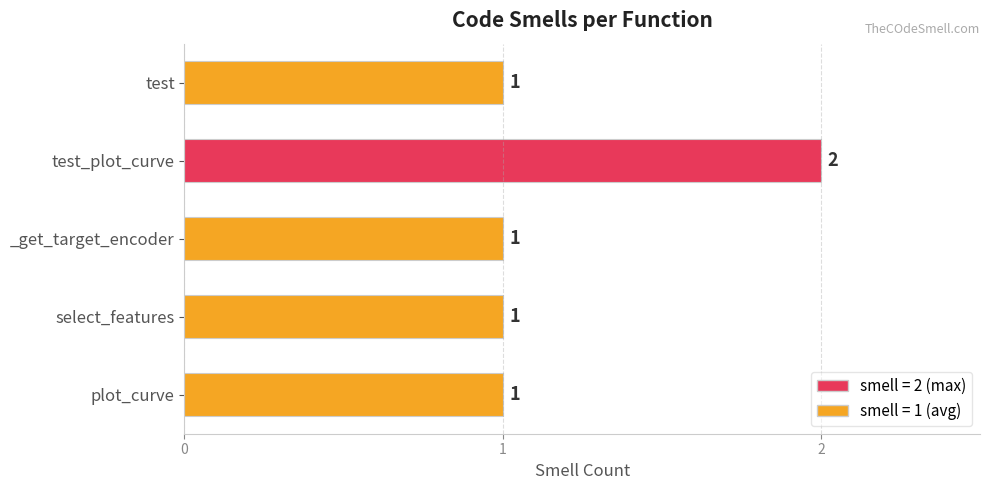

What is the average value?

1